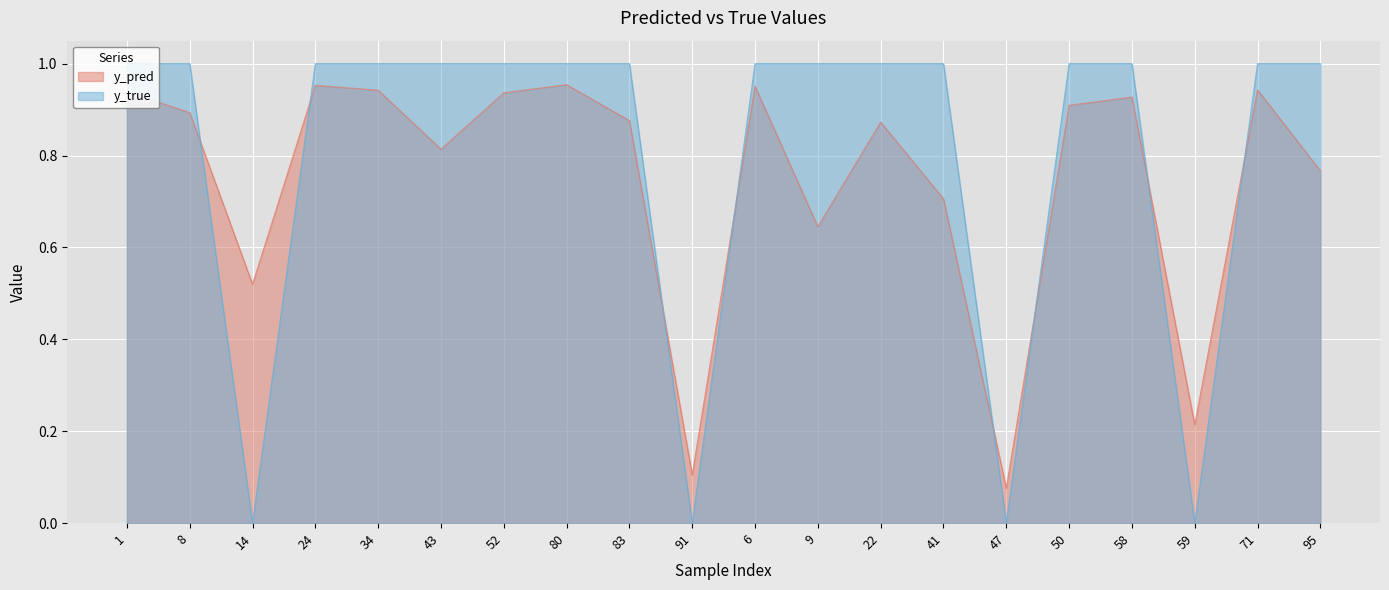

Which series ends up on top after the final intersection of y_pred and y_true?

y_true